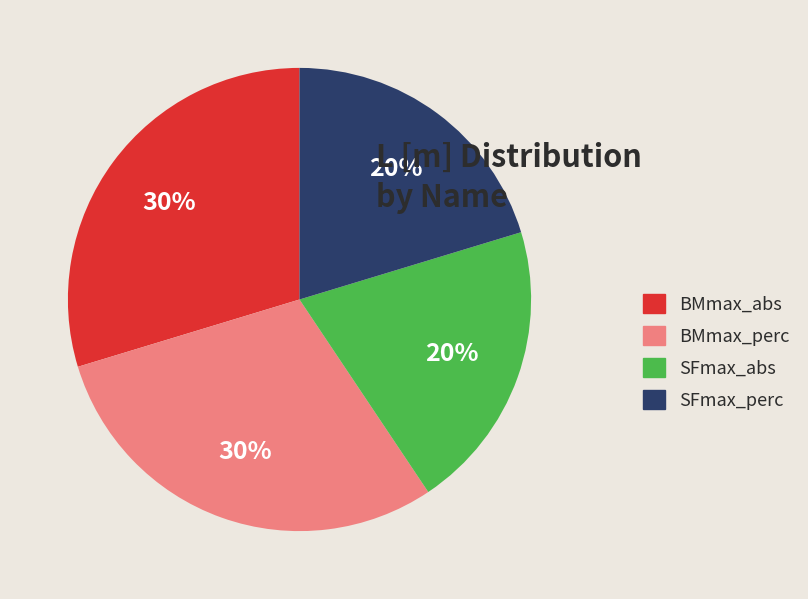

True or false: BMmax_abs accounts for 25% of the total.

False